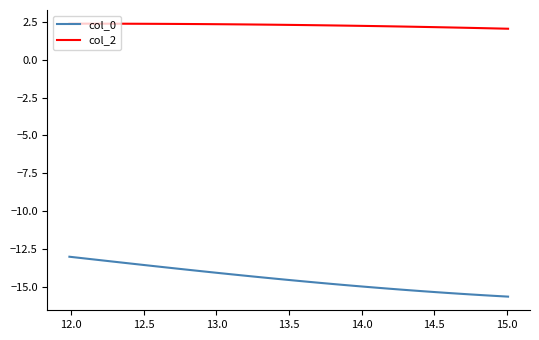

How many col_2 values are between 2 and 3?

40